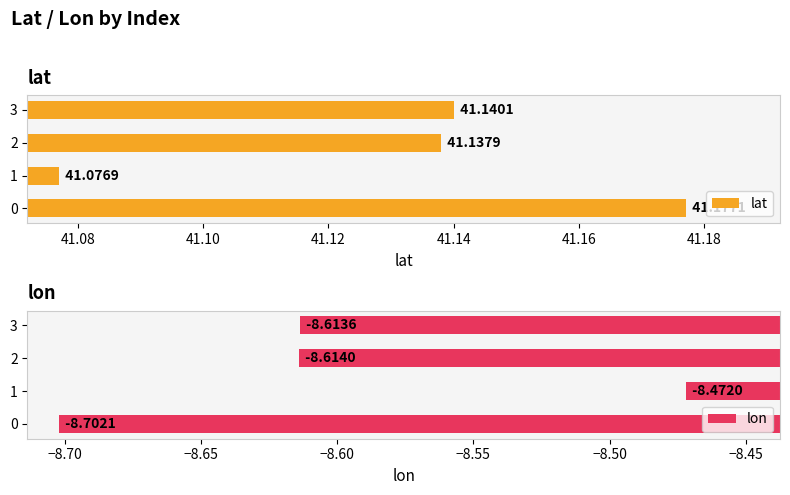

Which series has the widest spread of values?

lon